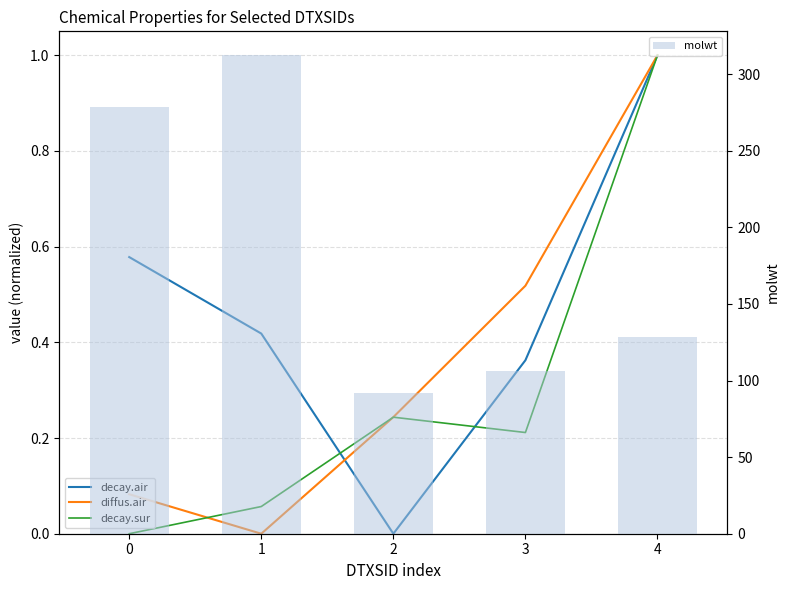

The value of molwt at 4 is 128.2. True or false?

True